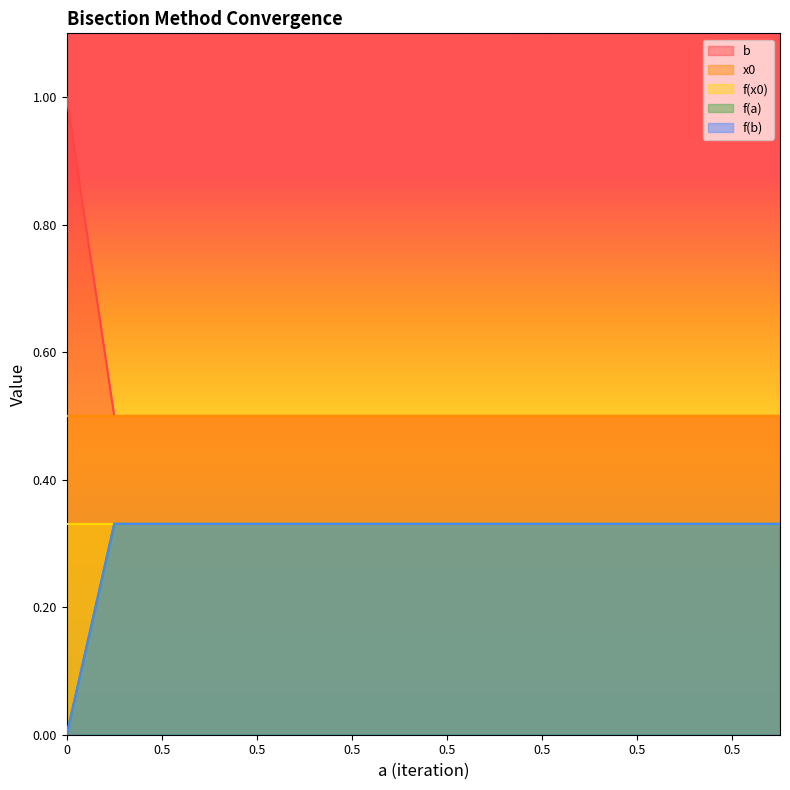

The f(a) series shows 0.2 at 0.5. True or false?

False